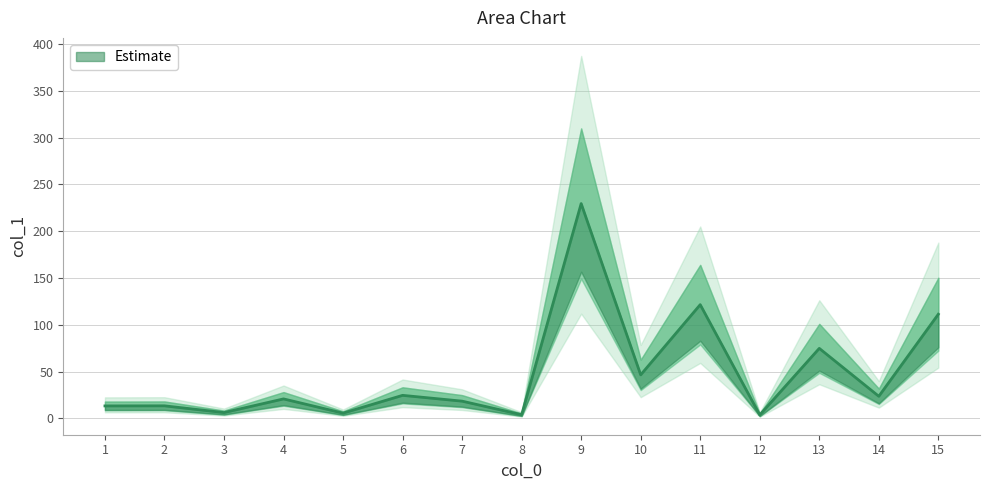

What is the smallest value displayed?

3.7